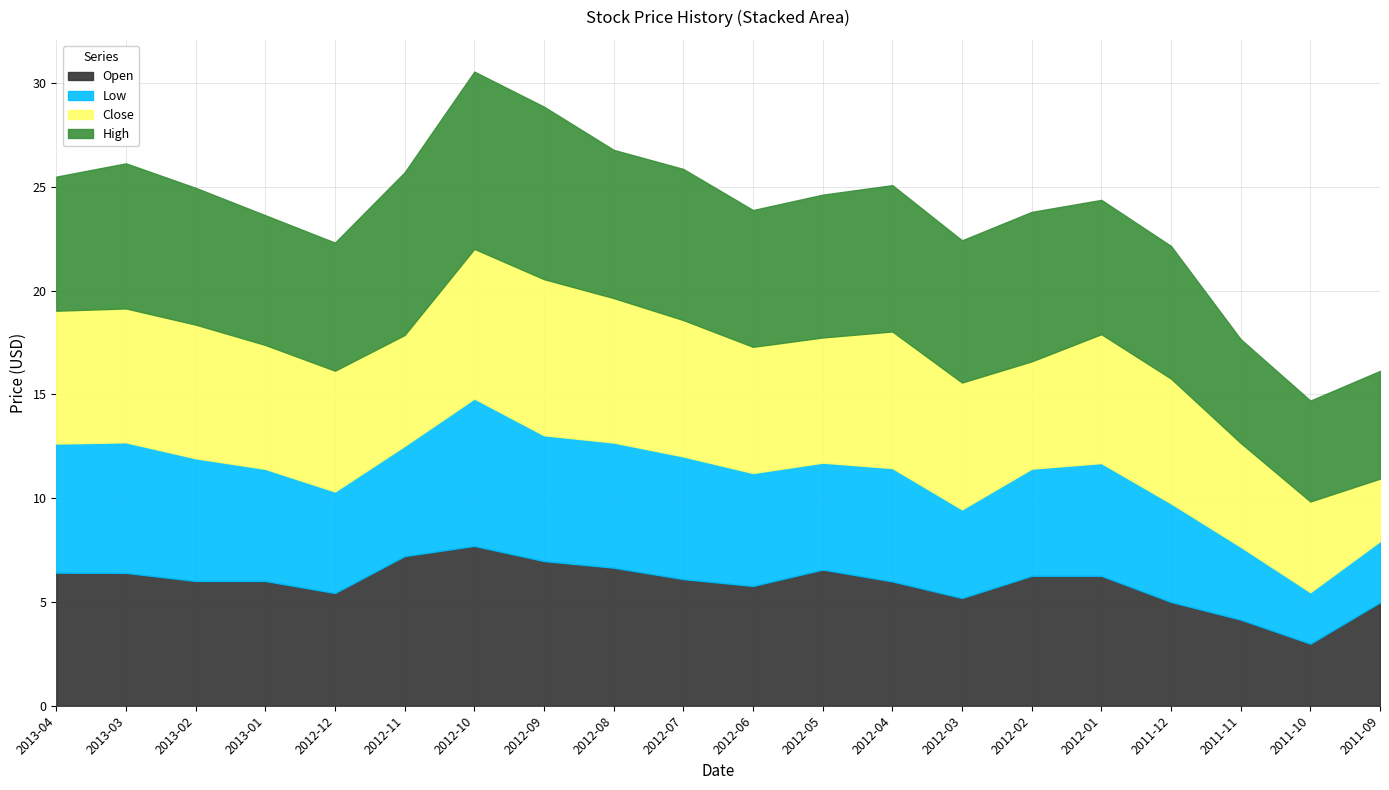

What is the smallest value displayed?

2.5